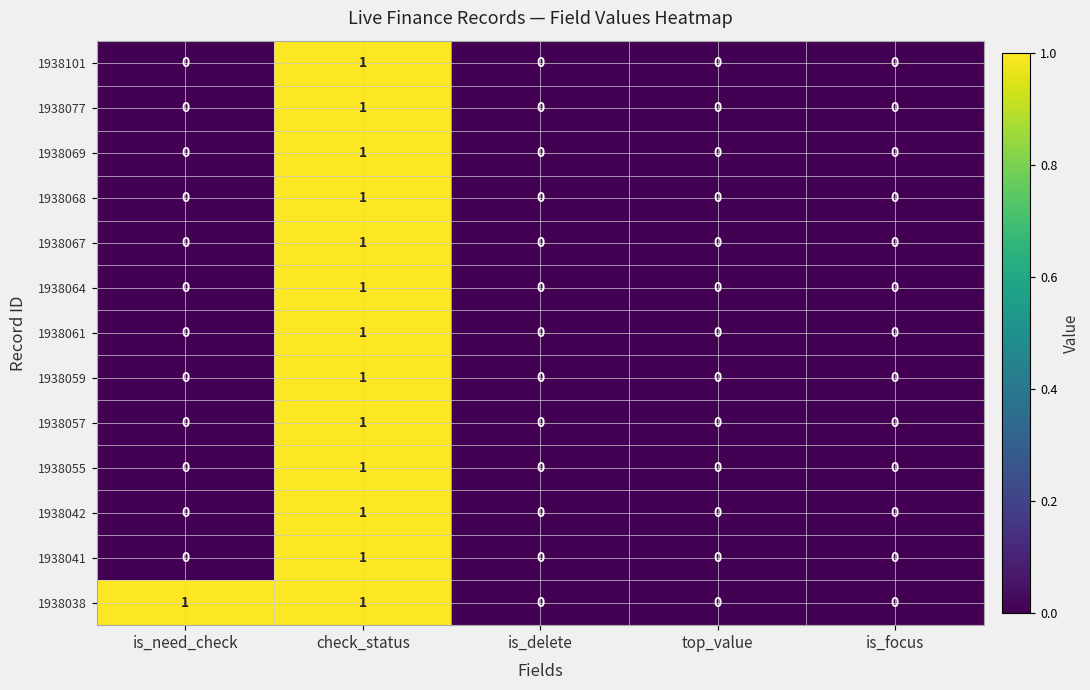

At which category is the sum across all series the highest?

check_status